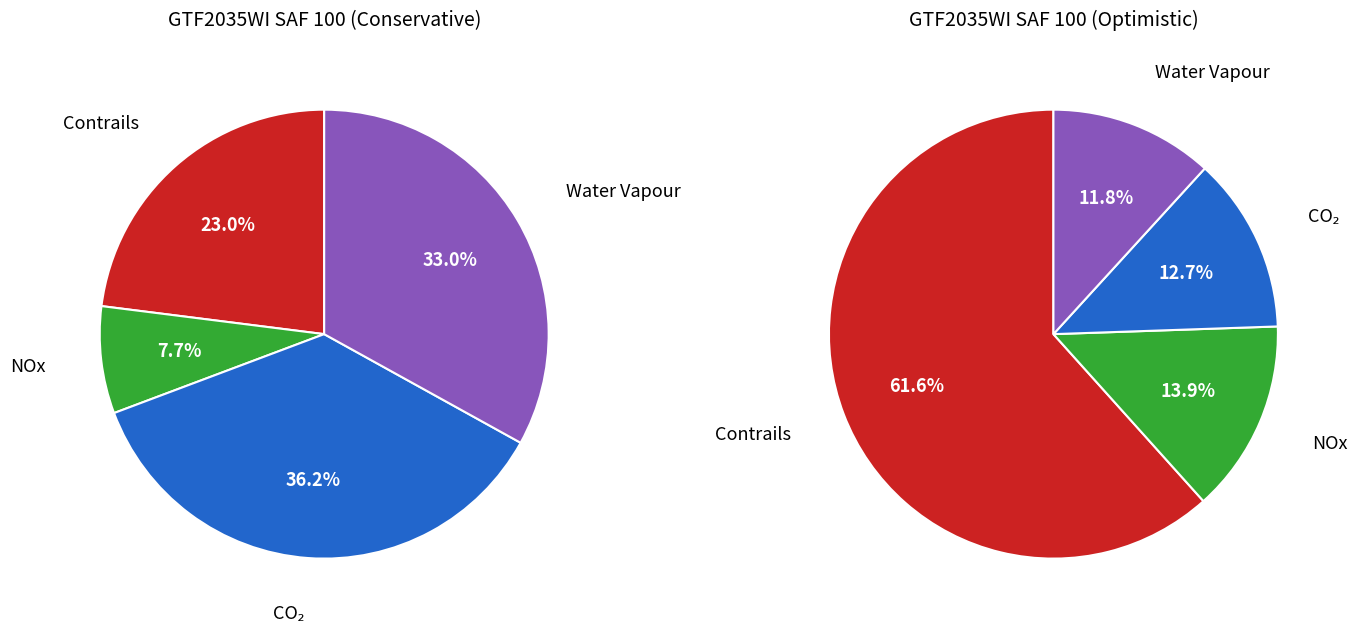

Does Row 8 represent more than half of the total?

No